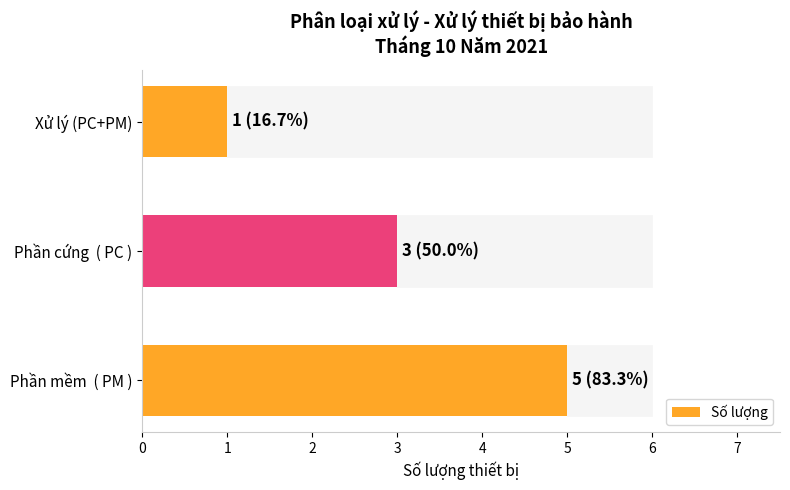

What is the sum of all values?

9